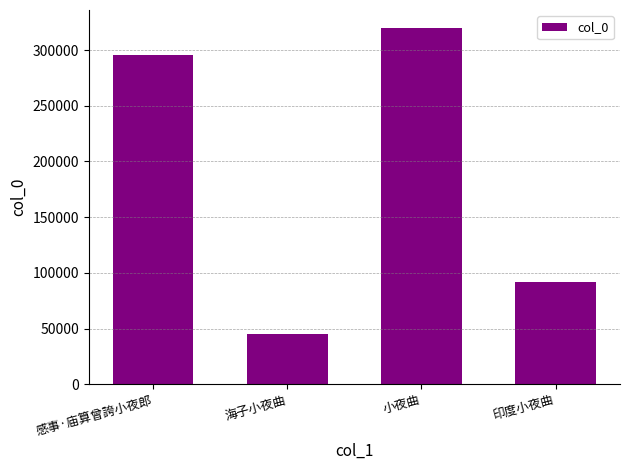

Reading left to right, list all the values displayed in this chart.

感事·庙算曾誇小夜郎=295735	海子小夜曲=45079	小夜曲=320007	印度小夜曲=91346